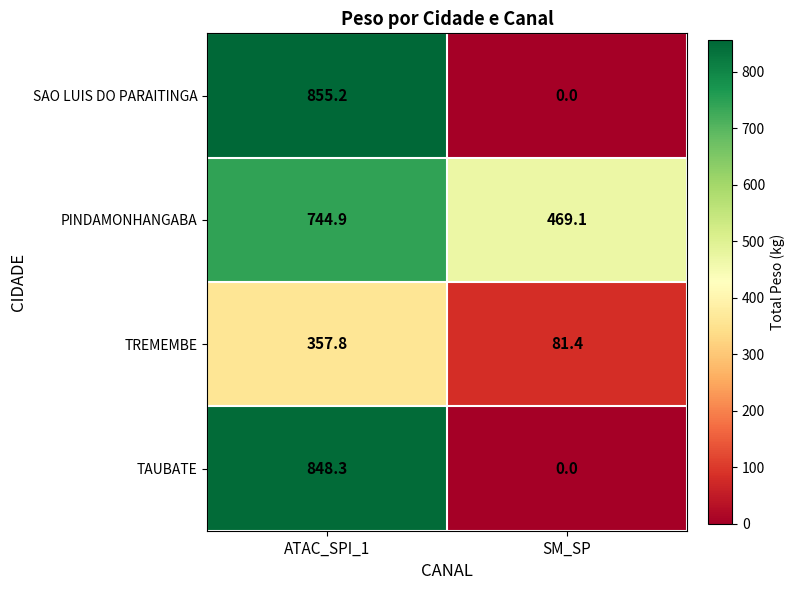

What is the approximate value of PINDAMONHANGABA at SM_SP?

469.1